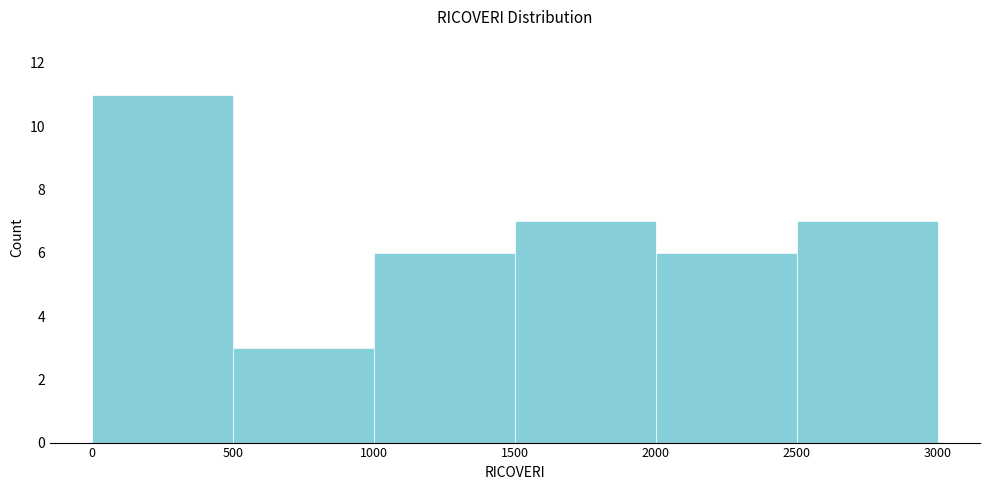

What is the height of the bar covering 2500 to 3000 on the x-axis? The values are not printed on the chart, so give them approximately, as read against the axis.

7